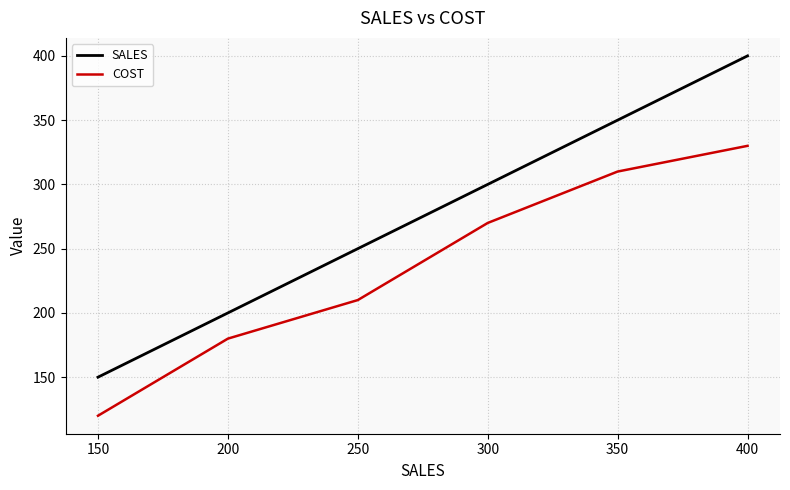

What is the difference between the second highest and minimum values in the COST series?

190